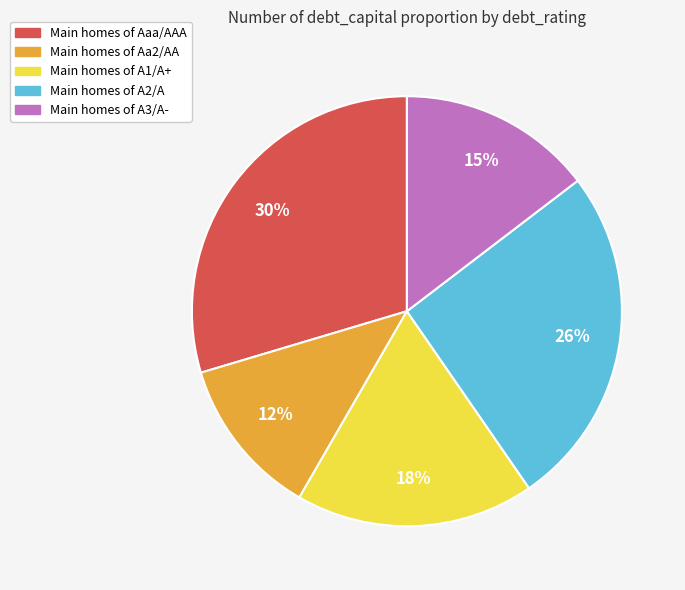

To the nearest percent, what is the average slice percentage?

20%